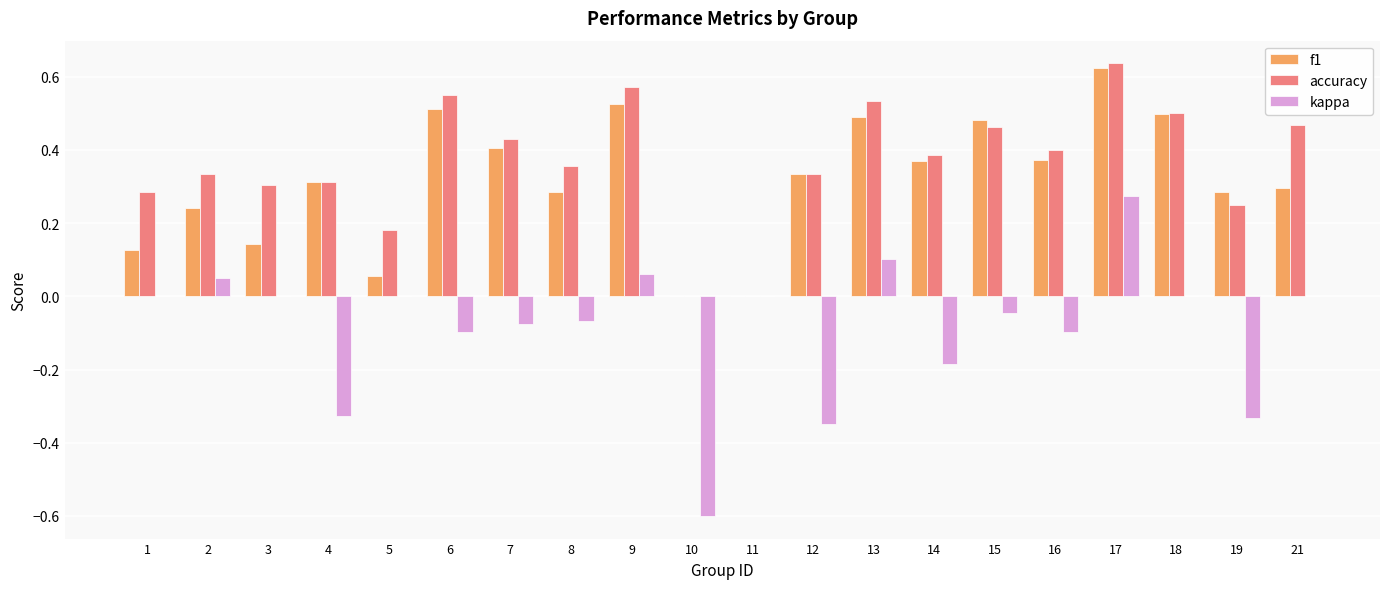

At which category does the chart reach its peak across all series?

17